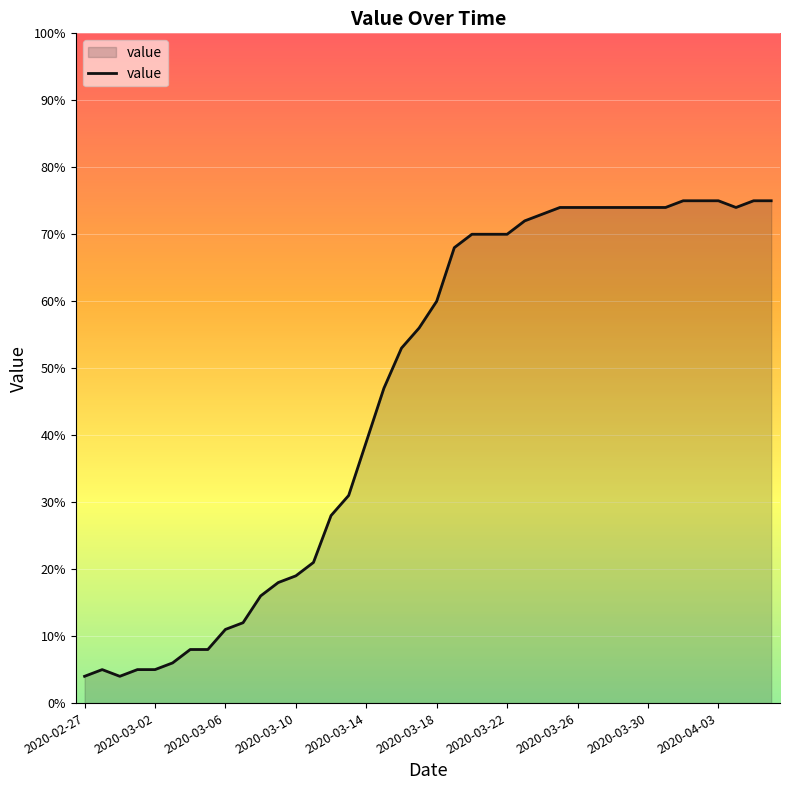

What is the minimum value shown in the chart?

4